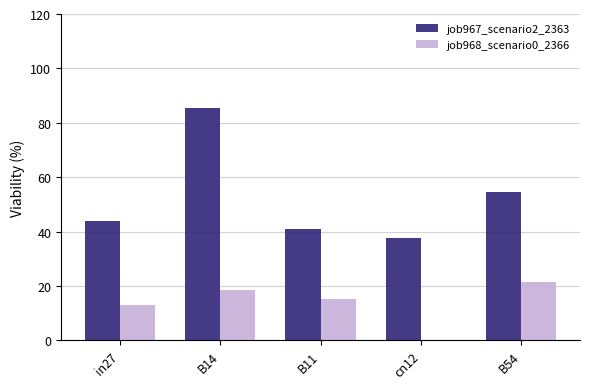

At which category does the chart reach its peak across all series?

B14